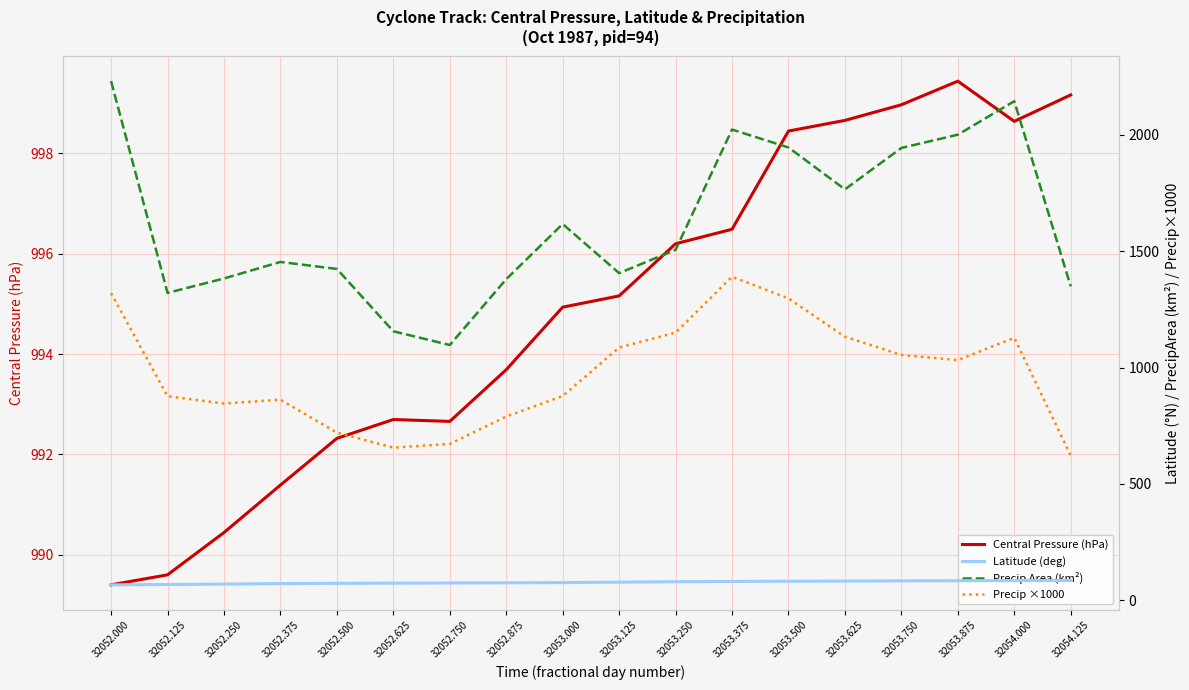

At which category is the sum across all series the highest?

32052.000